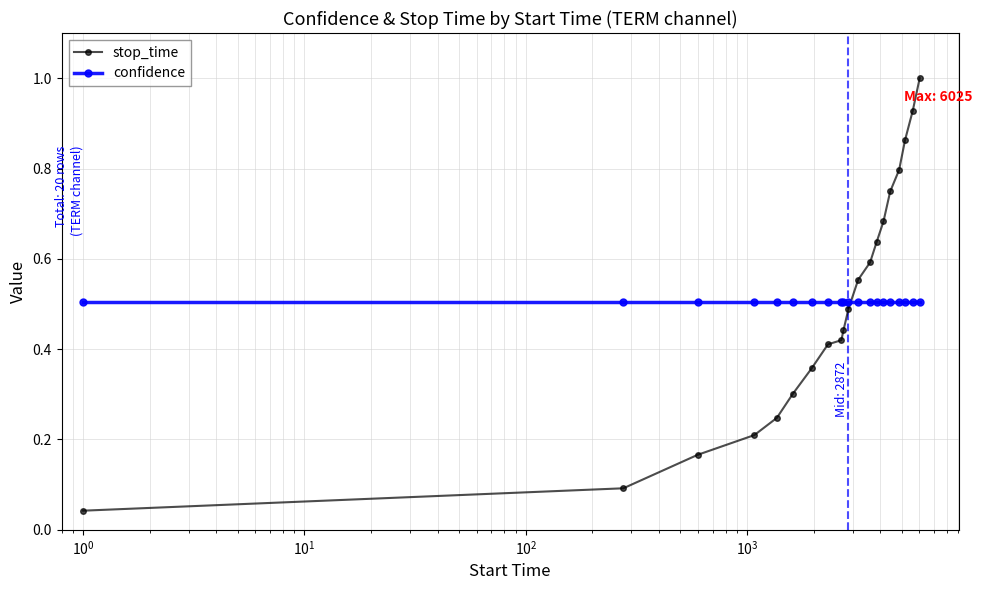

Which series has the largest range (max minus min)?

stop_time